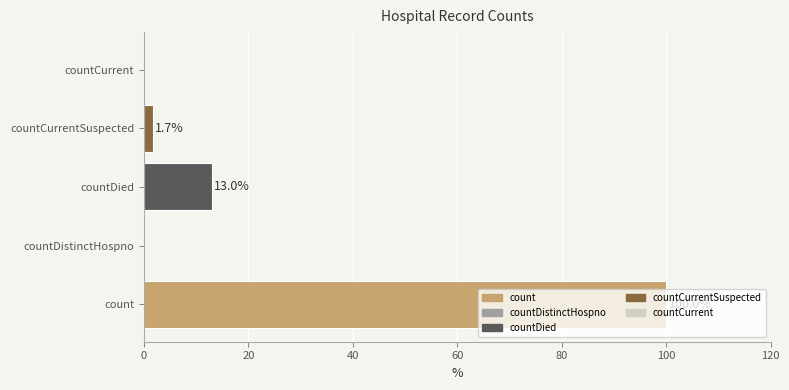

What is the maximum value shown in the chart?

100.0